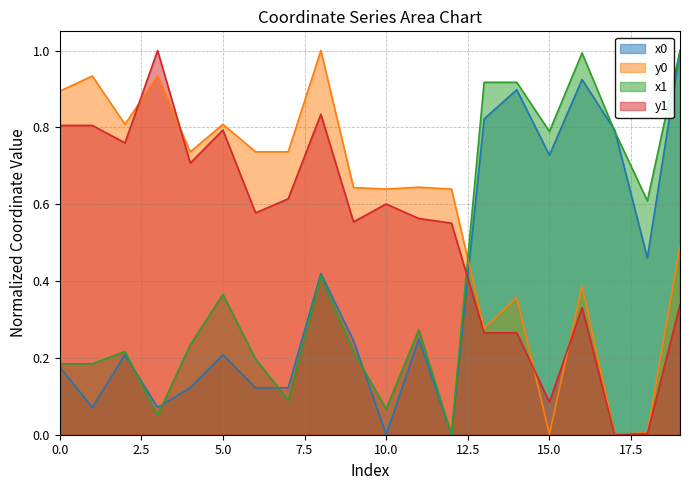

In y1, how many points are lower than both neighbors (excluding endpoints)?

6